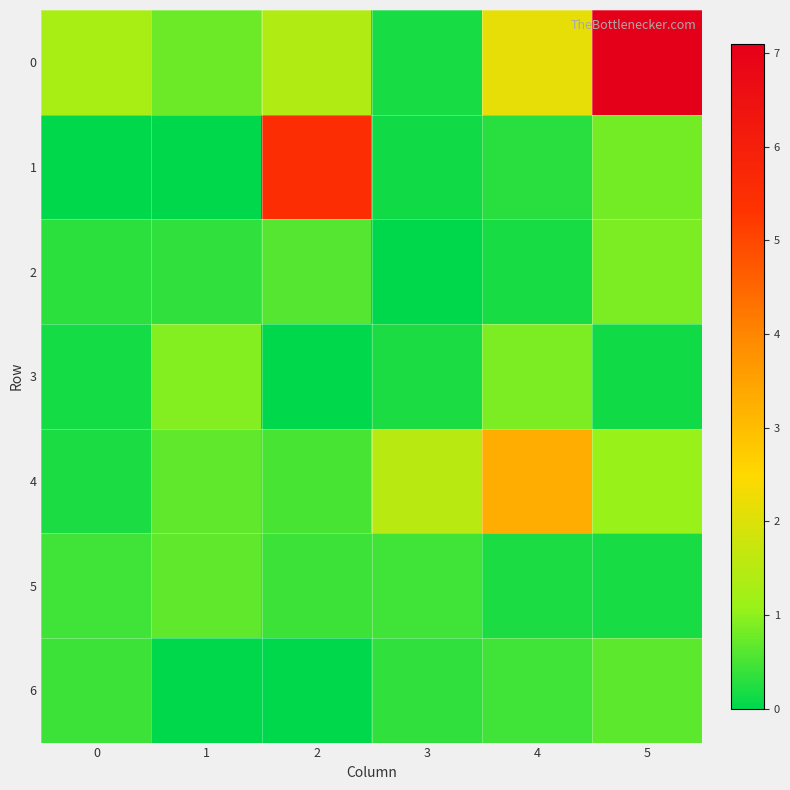

Between 2 and 4, which series saw the biggest shift?

1